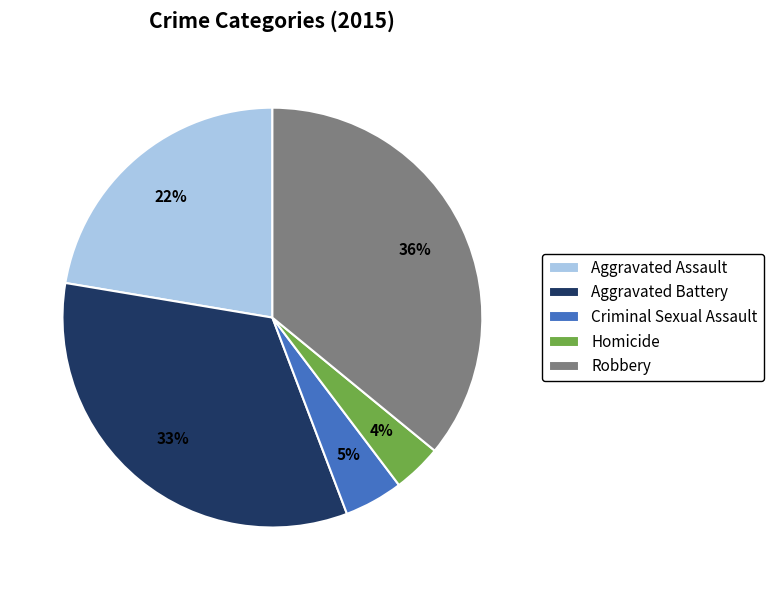

Is Aggravated Assault the majority of the pie?

No